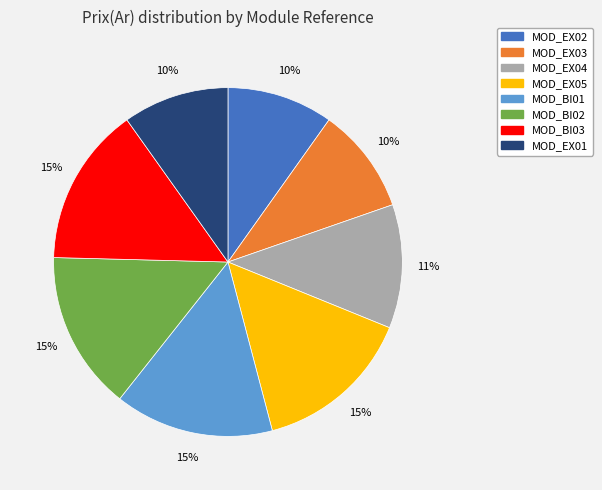

Approximately how many times larger is the value at MOD_BI01 compared to MOD_EX05?

1.0